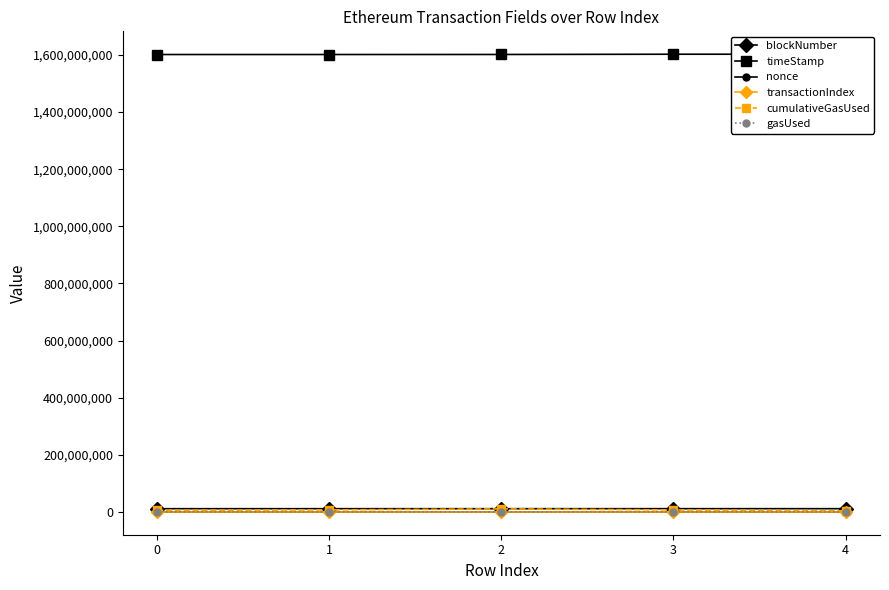

Between 0 and 4, which series saw the biggest shift?

cumulativeGasUsed